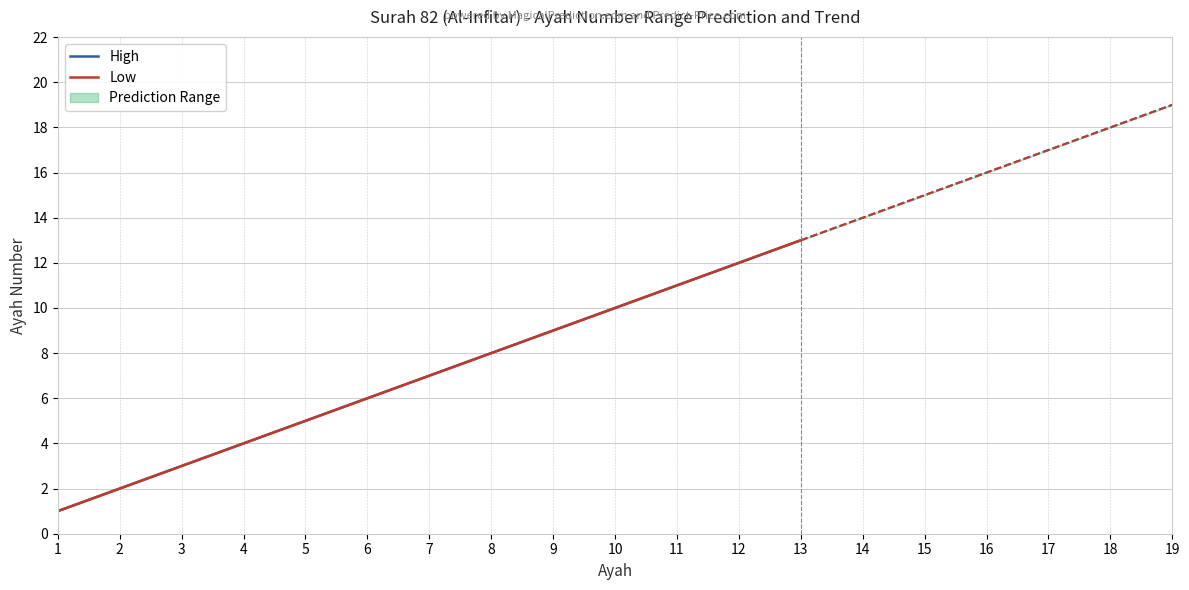

Between 13 and 7, which is larger?

13